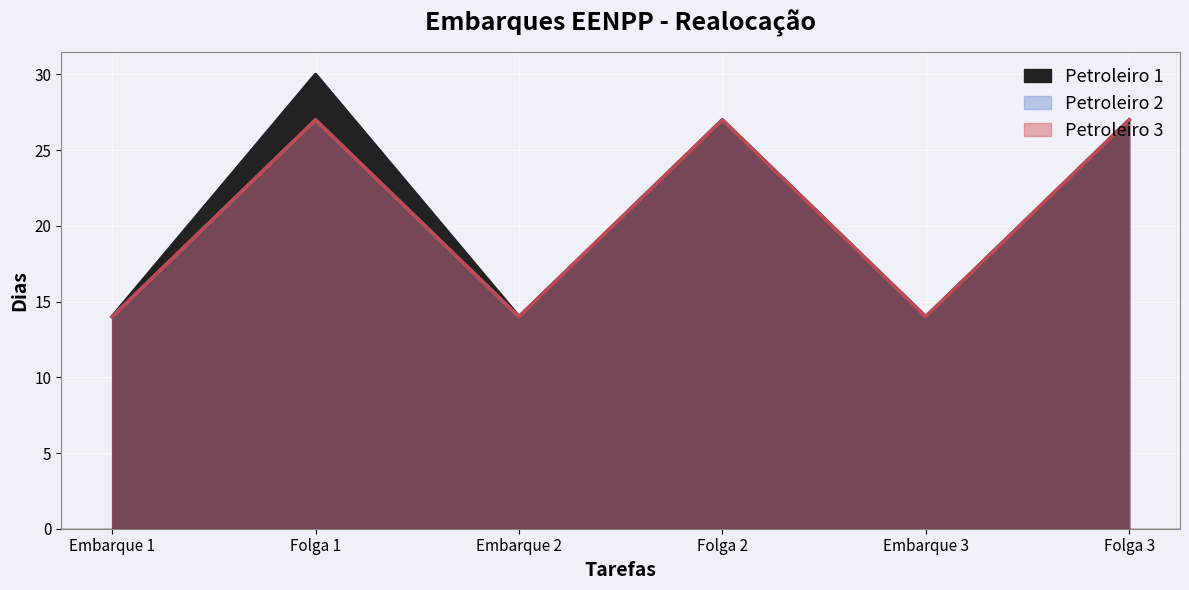

The value of Petroleiro 2 at Embarque 2 is 14. True or false?

True